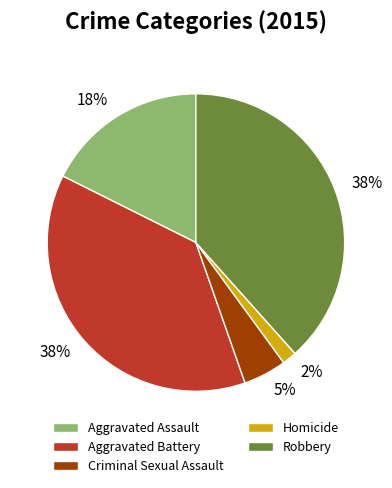

Combined, do Robbery and Criminal Sexual Assault account for over 50%?

No